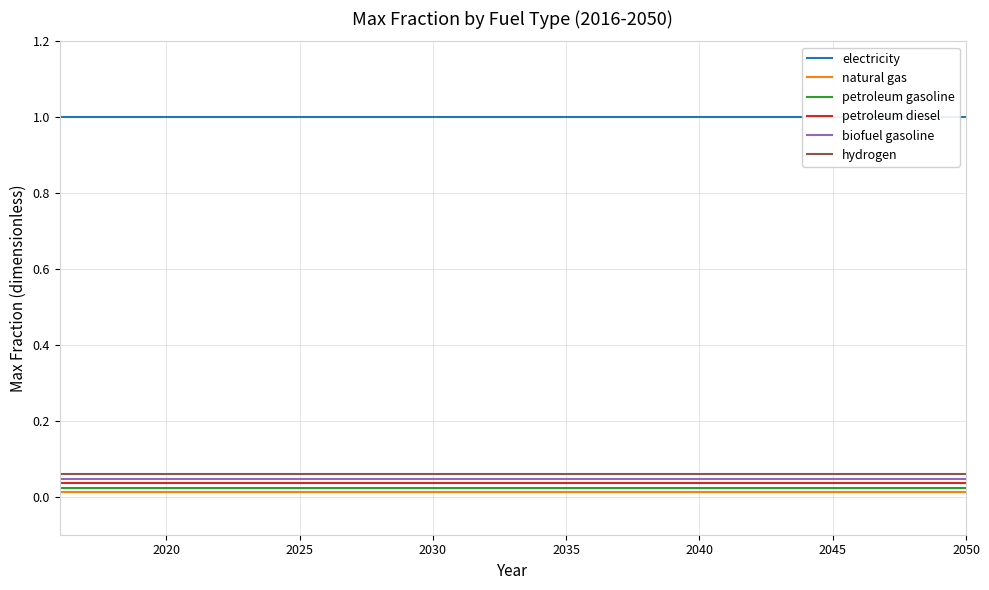

Is it true that petroleum gasoline equals 0.0 at 2025?

False